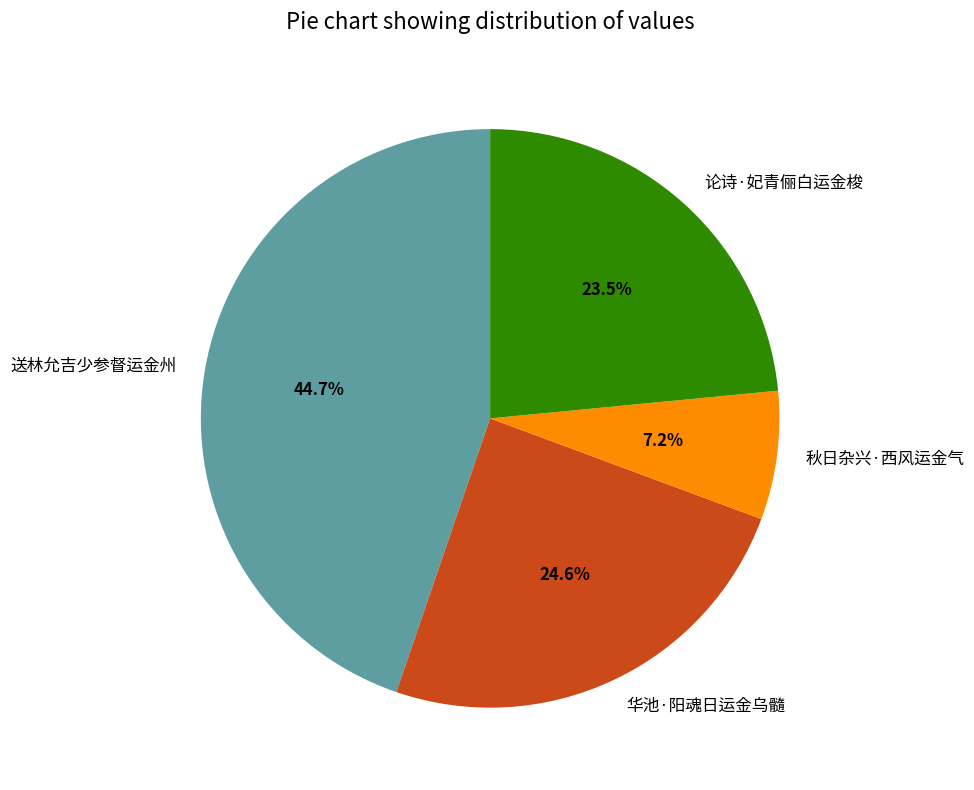

Is the sum of 论诗·妃青俪白运金梭 and 华池·阳魂日运金乌髓 greater than half?

No